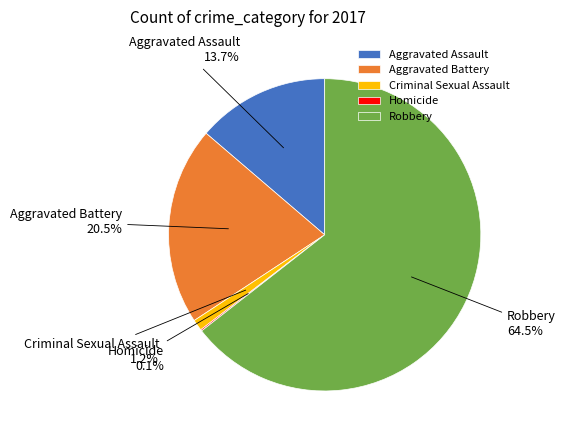

What is the largest slice in the pie chart?

Robbery